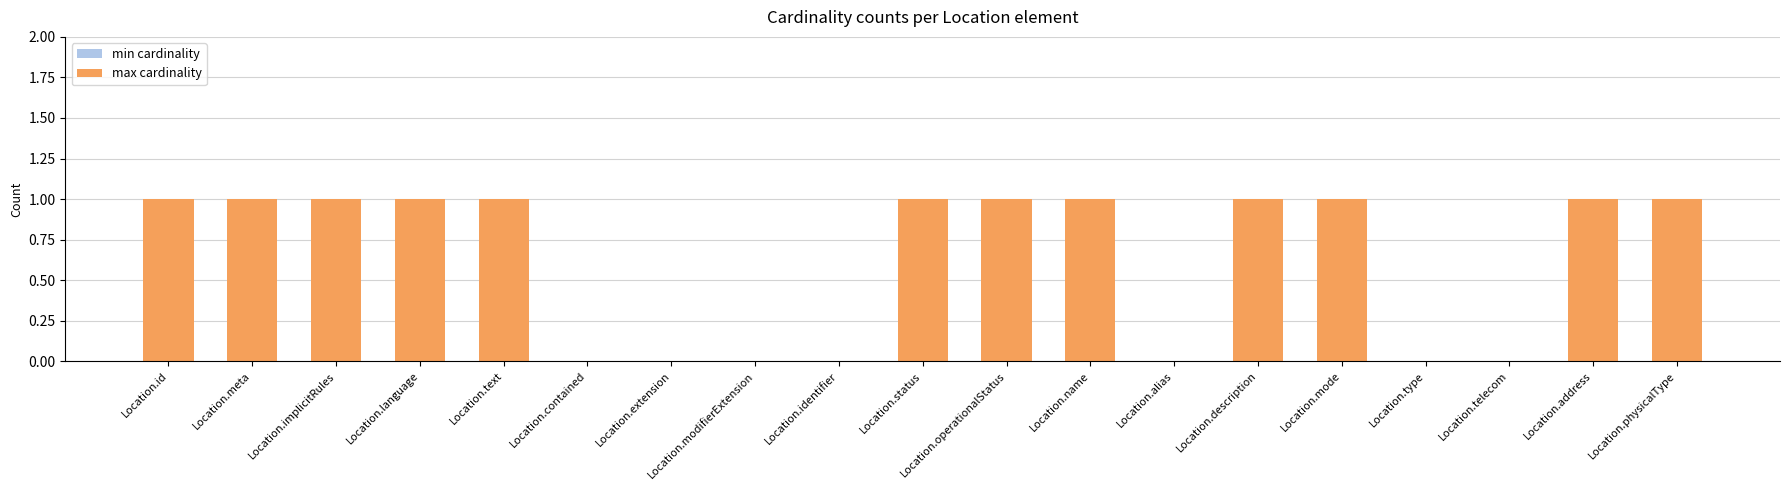

What is the sum of all values?

12